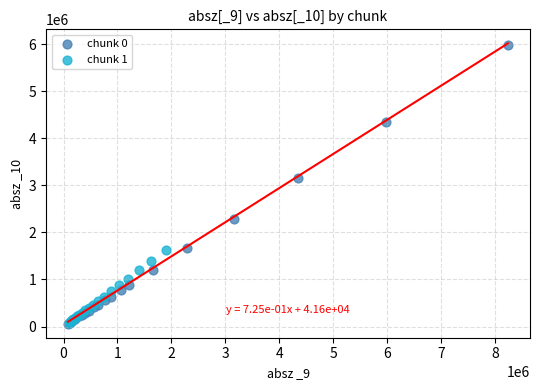

Which series contains the highest Y value?

chunk 0